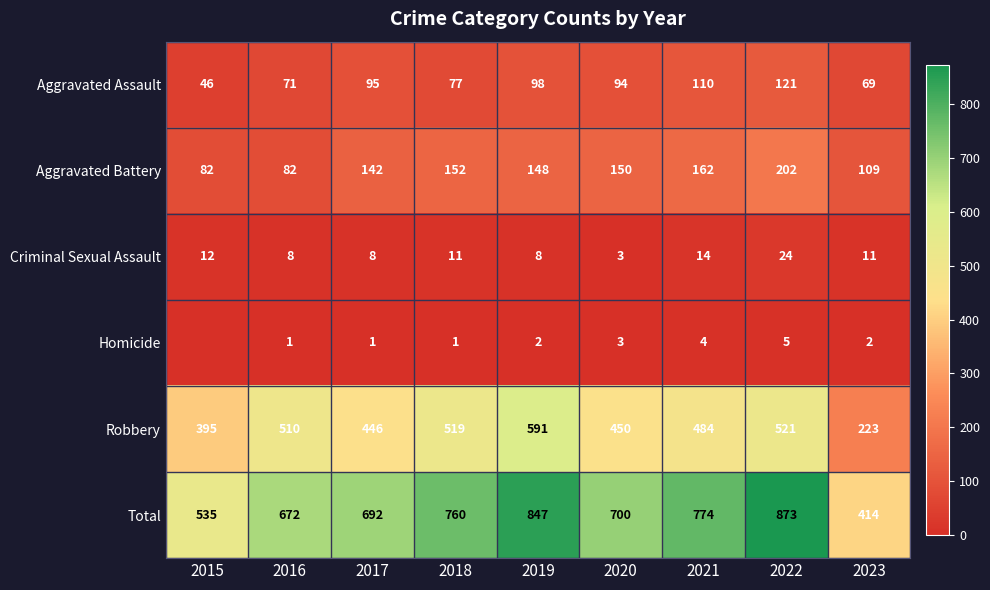

At 2018, list the series in order from largest to smallest.

Total, Robbery, Aggravated Battery, Aggravated Assault, Criminal Sexual Assault, Homicide